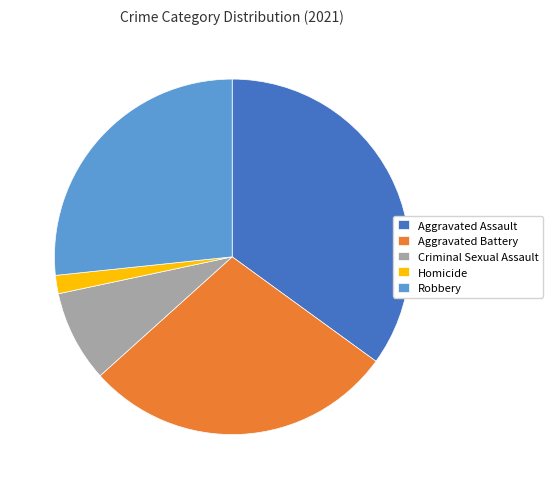

Rank the categories by value from highest to lowest.

Aggravated Assault, Aggravated Battery, Robbery, Criminal Sexual Assault, Homicide